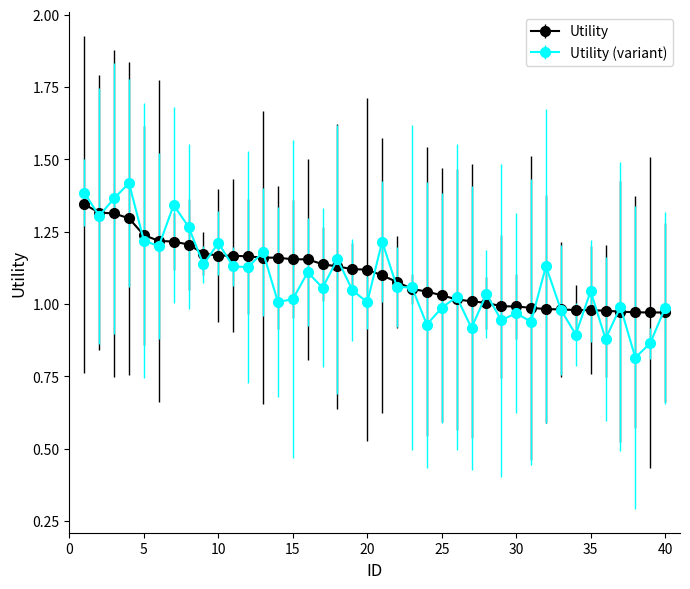

Which series has the largest range (max minus min)?

Utility (variant)